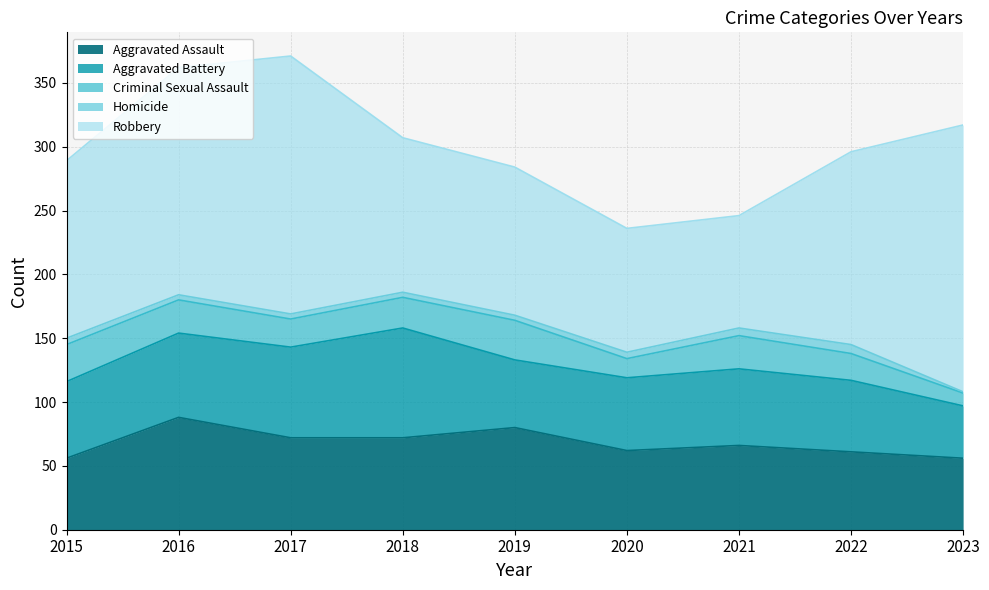

True or false: Aggravated Assault and Homicide intersect in this chart.

False